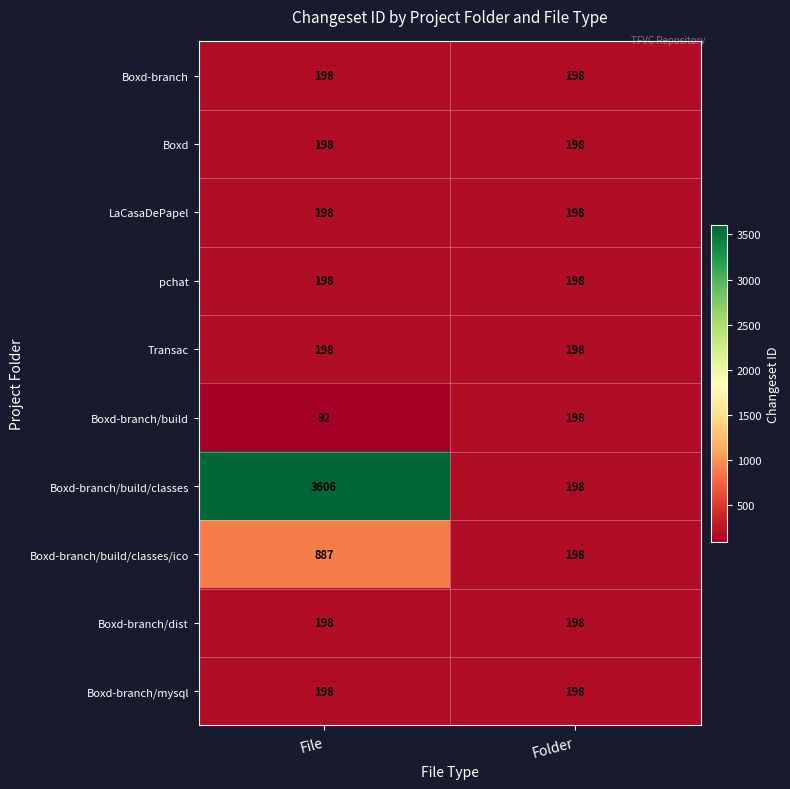

List the labels in order of Boxd-branch/build/classes value, smallest first.

Folder, File